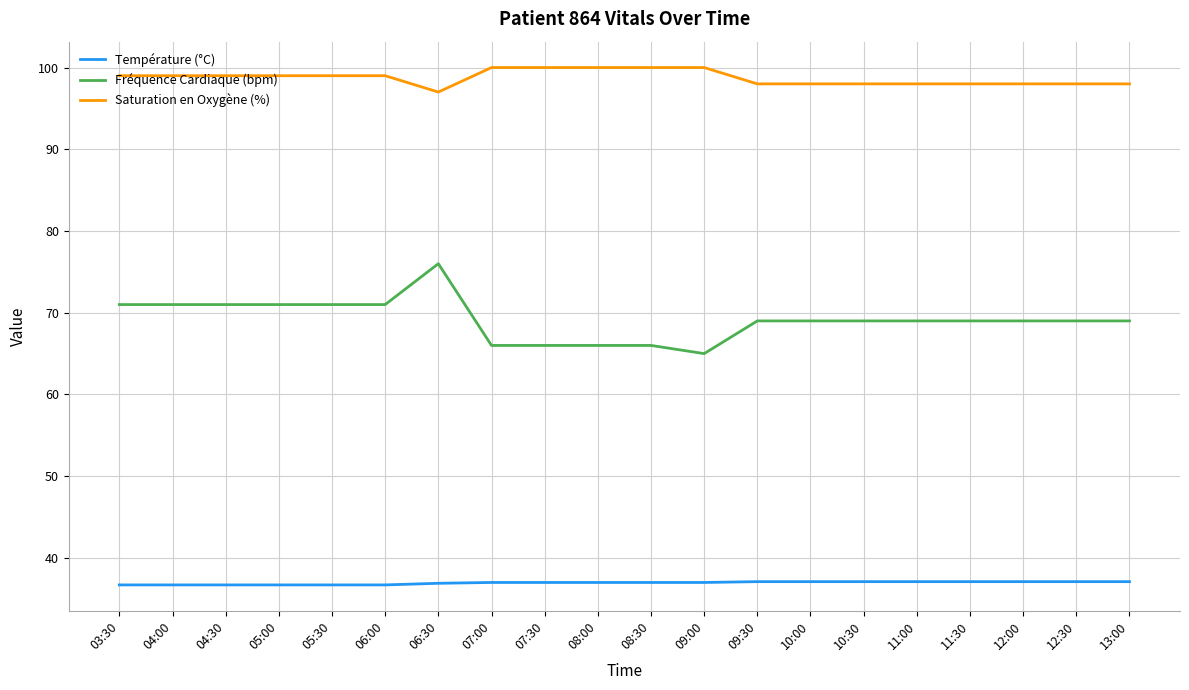

What is the difference between the highest and lowest values at 10:00?

60.9